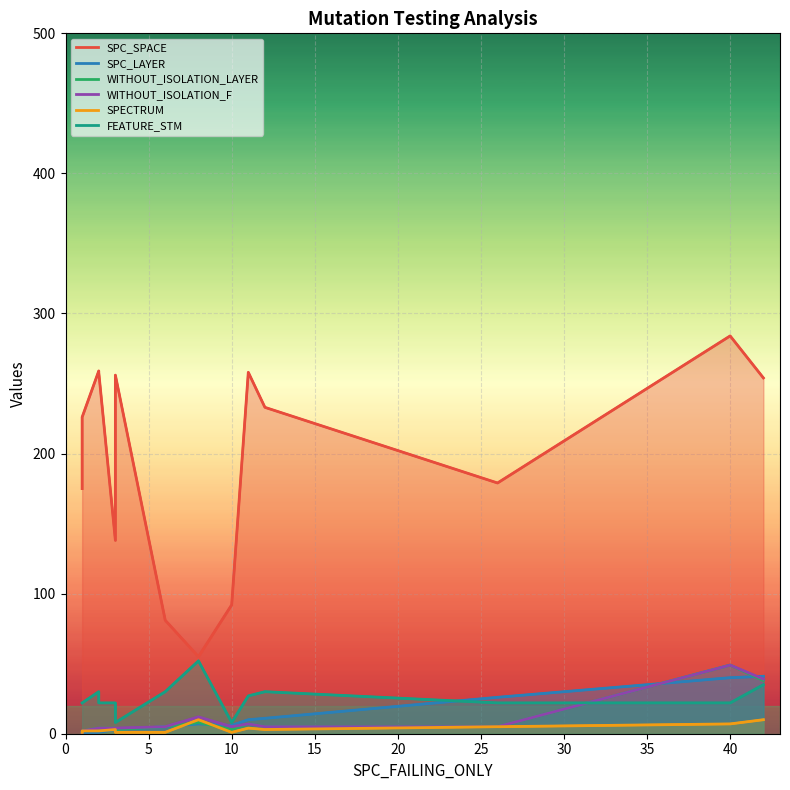

Does the chart display data point markers on the line(s)?

No